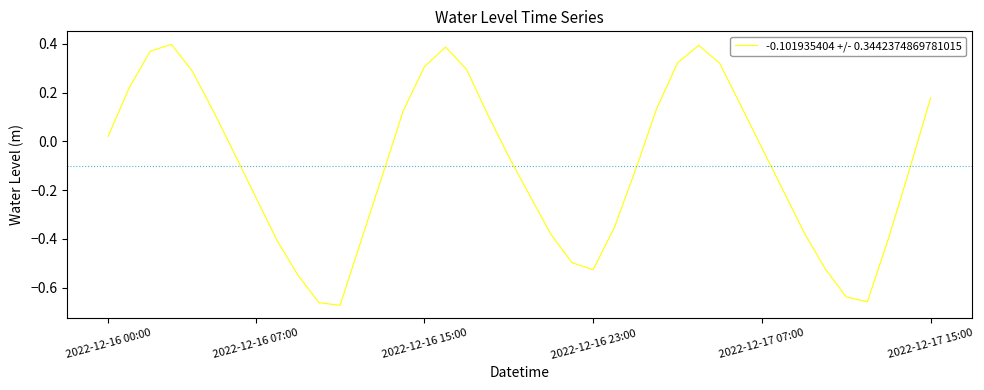

What is the difference between the maximum and minimum values?

1.1